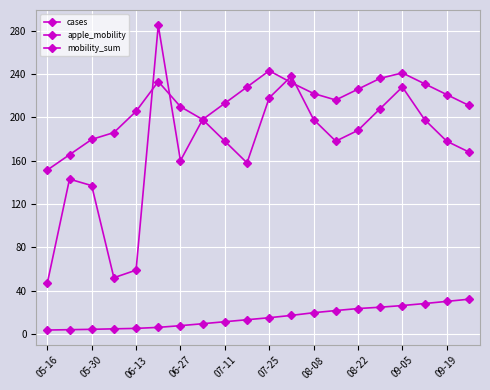

What is the value of the apple_mobility point at the 4th from the left?

186.0